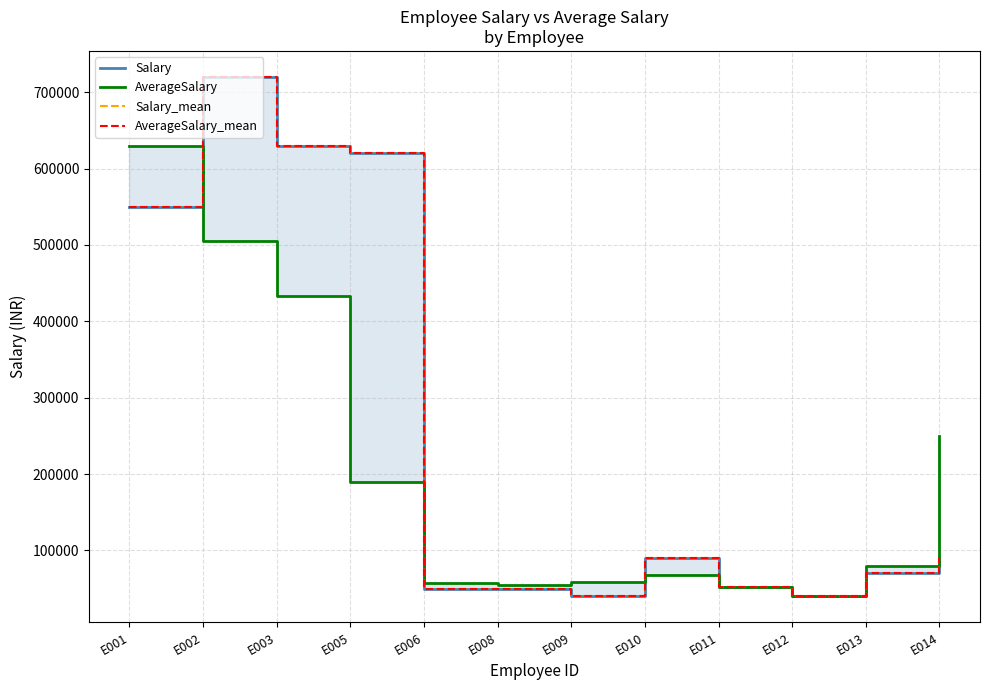

Reading left to right, list all the values displayed in this chart.

Salary: 550000	720000	630000	620000	50000	50000	40000	90000	52222	40000	70000	90000
AverageSalary: 630000	505000	433333	190000	57500	54444	58444	68444	52222	40000	80000	250185
Salary_mean: 550000	720000	630000	620000	50000	50000	40000	90000	52222	40000	70000	90000
AverageSalary_mean: 550000	720000	630000	620000	50000	50000	40000	90000	52222	40000	70000	90000